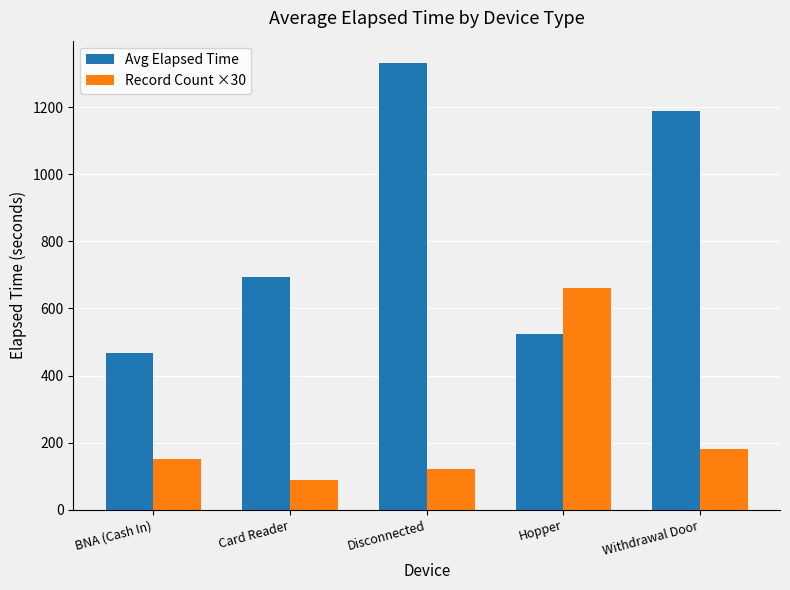

What value does the Avg Elapsed Time series have at Hopper?

523.9